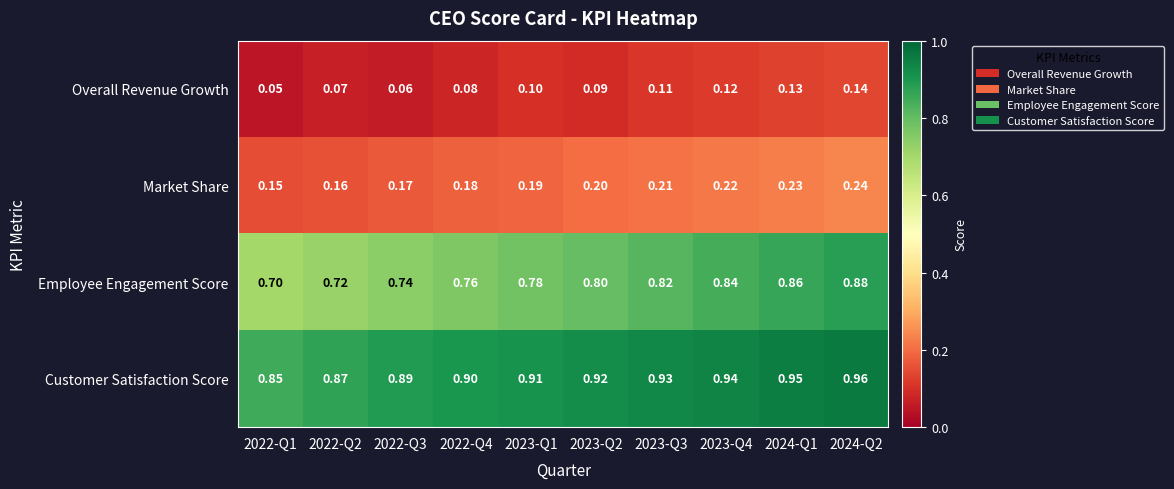

Which series has the largest total across all categories?

Customer Satisfaction Score